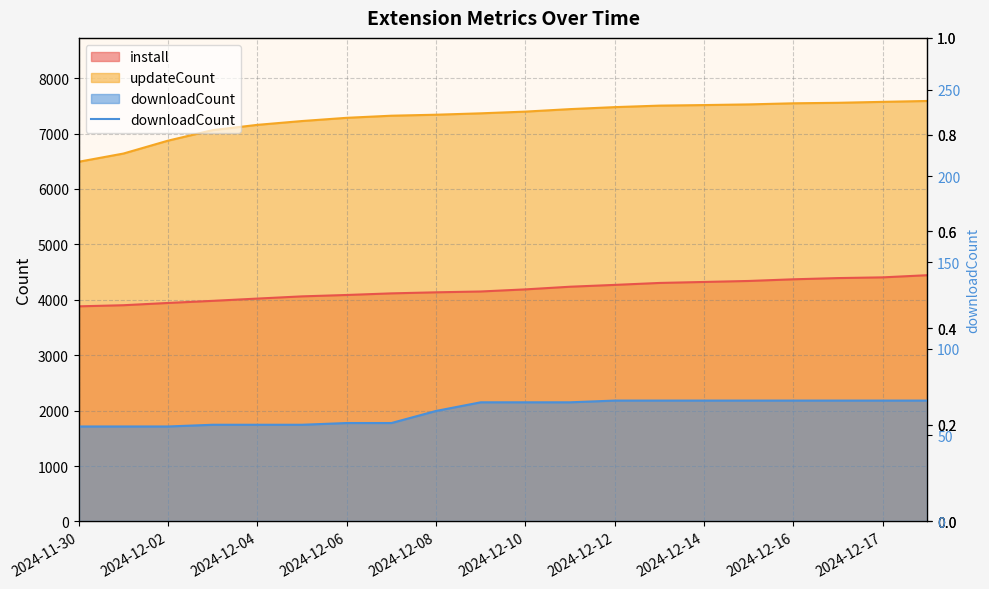

What is the sum of all values?

1278